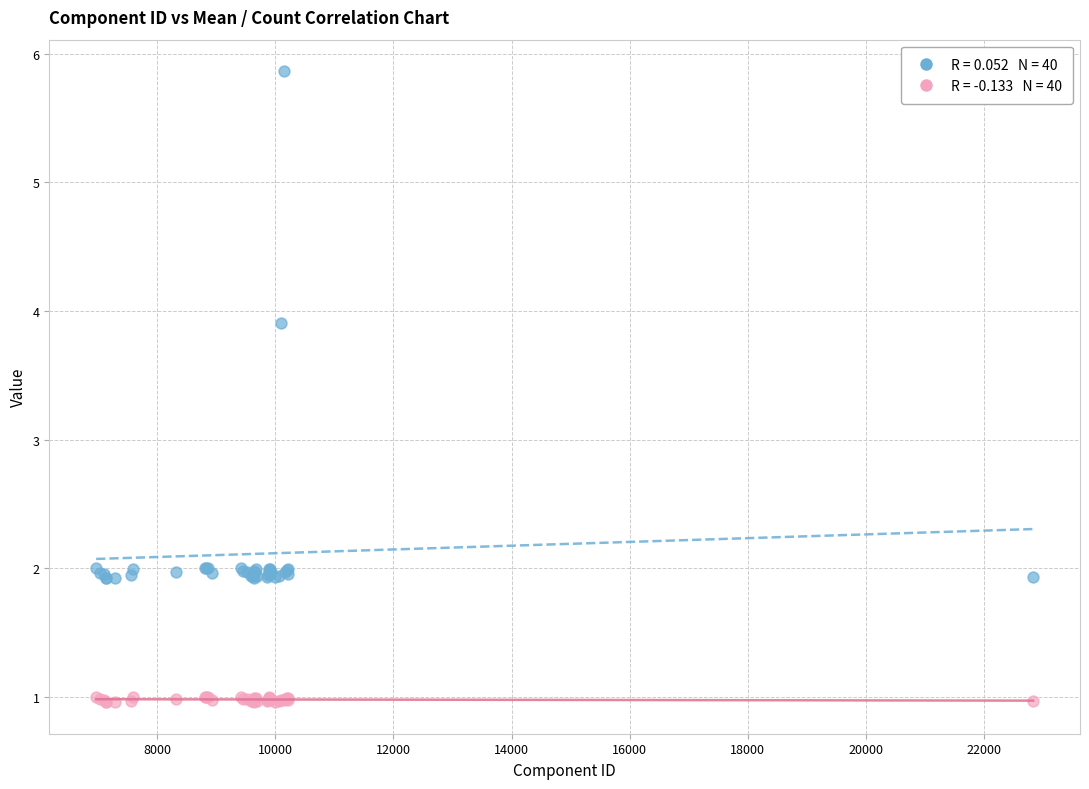

Across all series, what Y value is closest to 3?

3.9